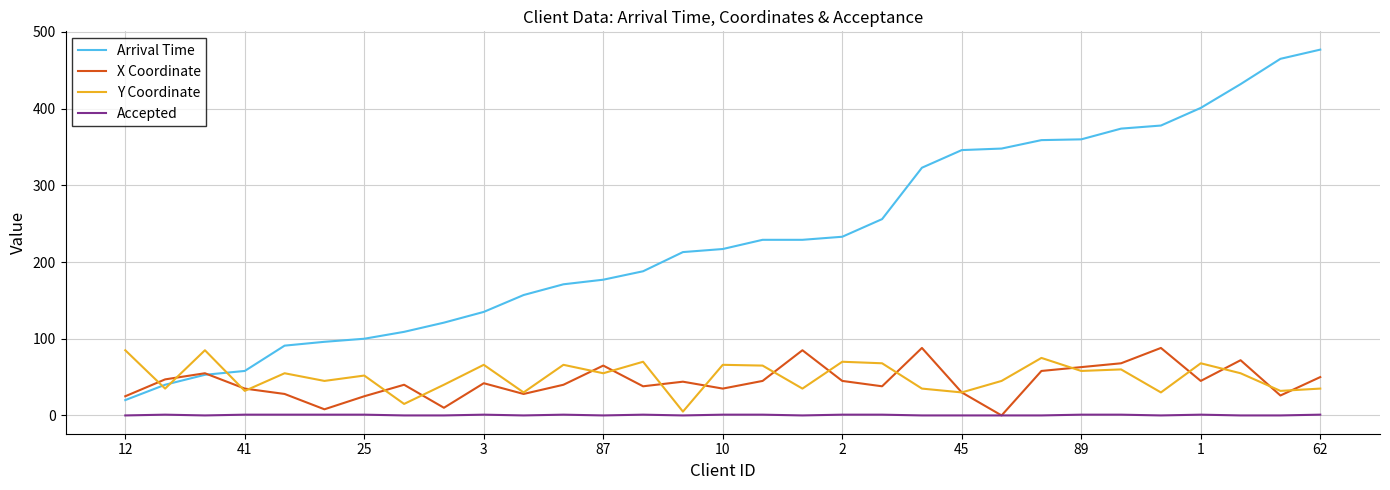

What is the difference between the maximum and minimum values in the X Coordinate series?

88